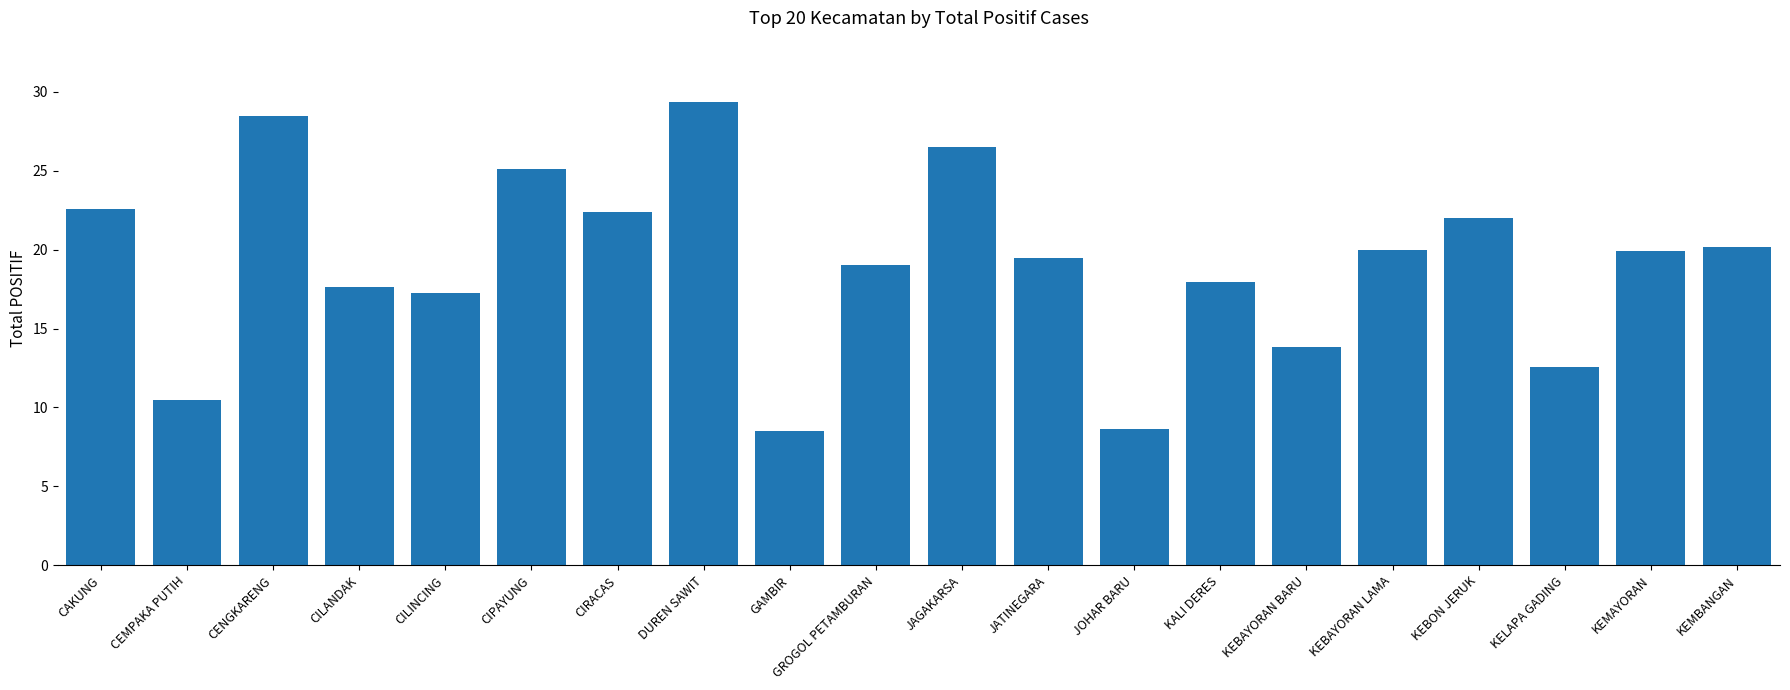

Which has a higher value, DUREN SAWIT or KEBAYORAN LAMA?

DUREN SAWIT